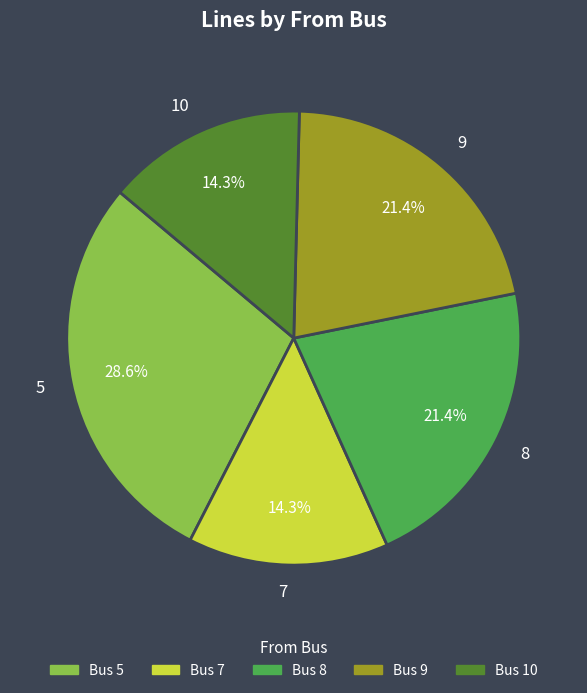

What percentage is NOT represented by 9?

78.6%